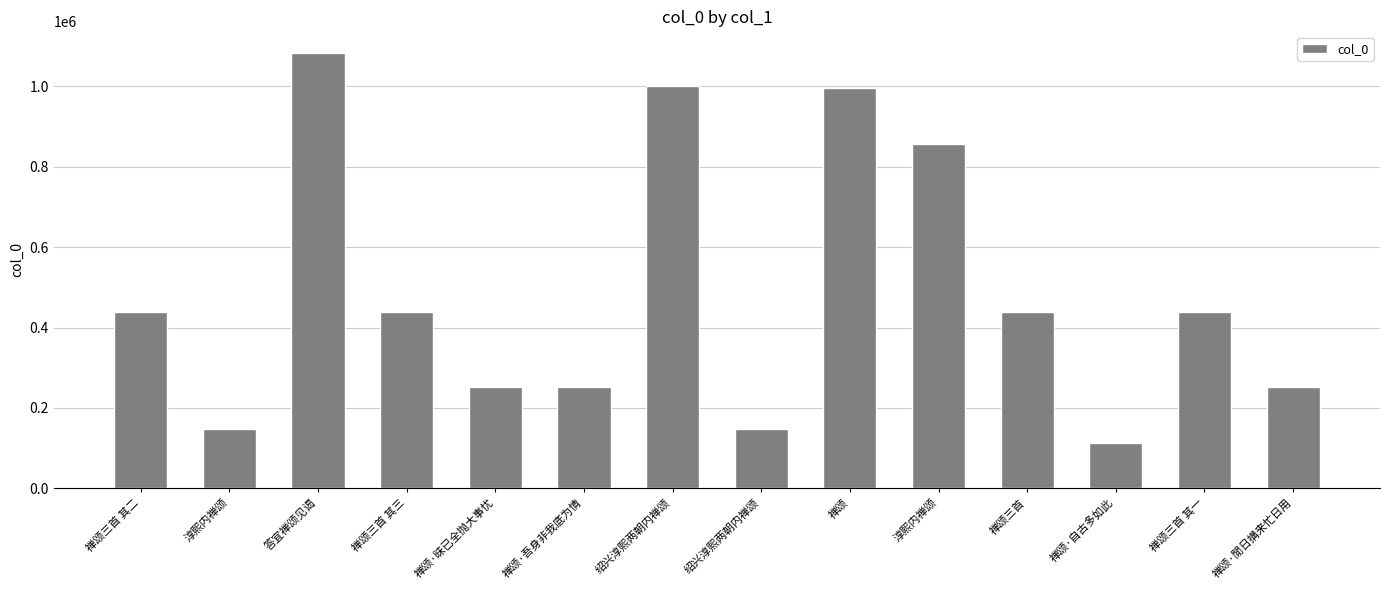

Does the chart contain stacked bars?

No